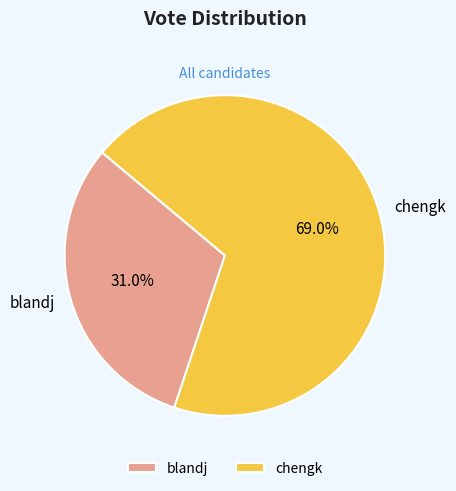

Which category accounts for the majority?

chengk